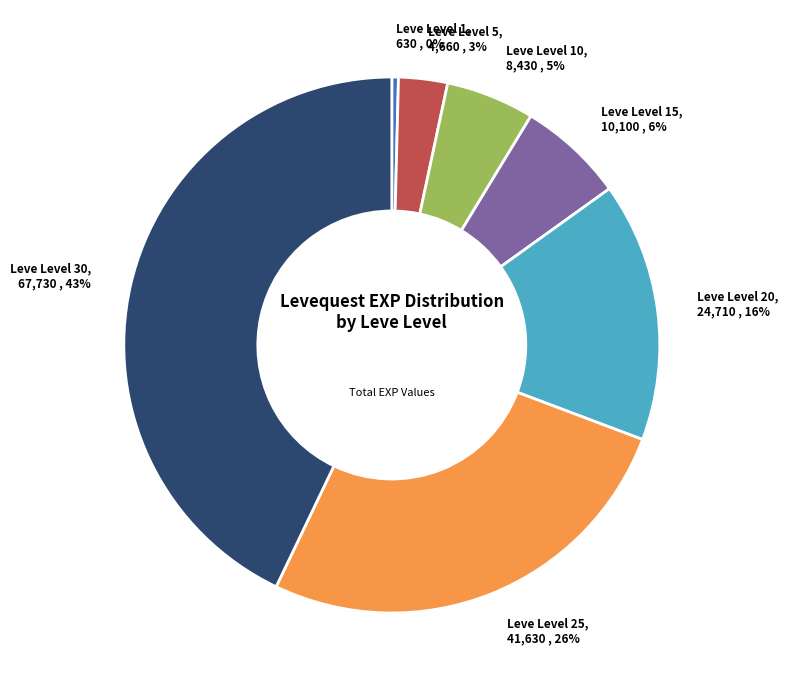

To the nearest percent, what is the difference between the Leve Level 5 and Leve Level 20 slice percentages?

13%